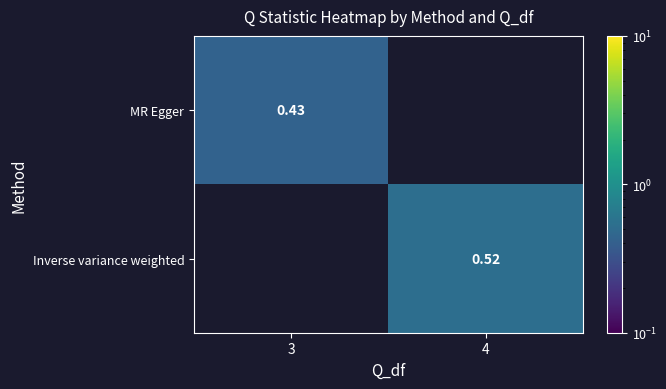

At which category does the chart reach its minimum across all series?

3